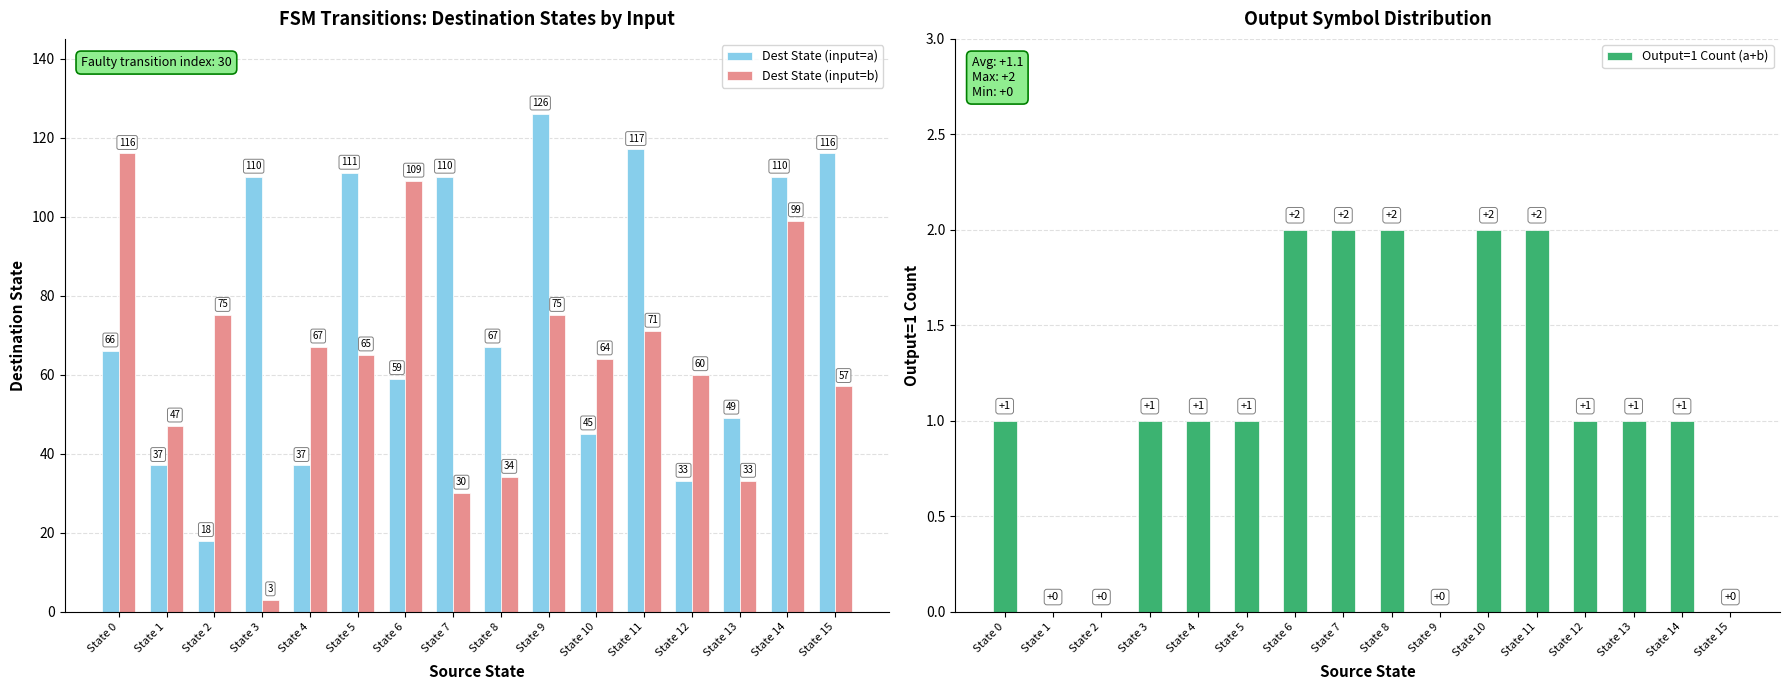

What is the value of the Output=1 Count (a+b) bar at the 13th from the left?

1